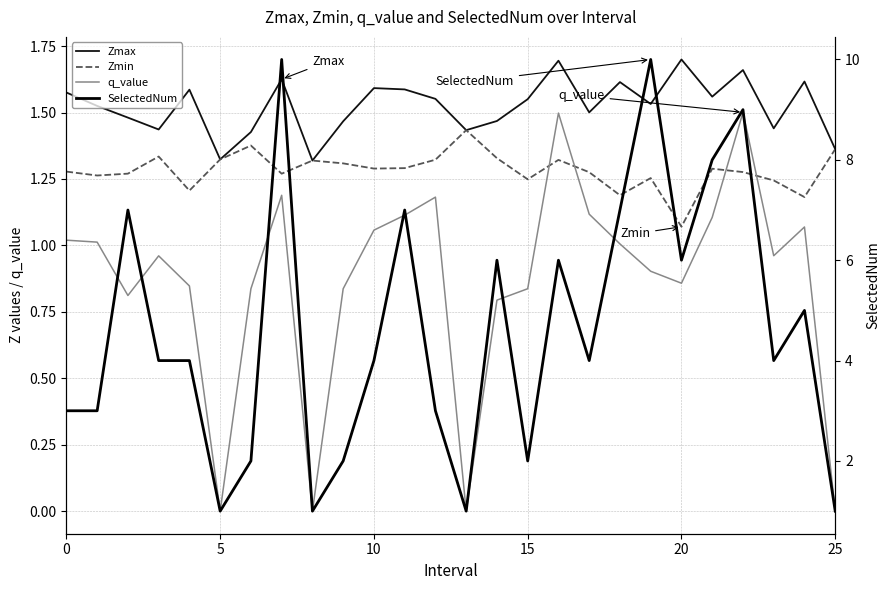

At which label does Zmax reach its minimum?

8